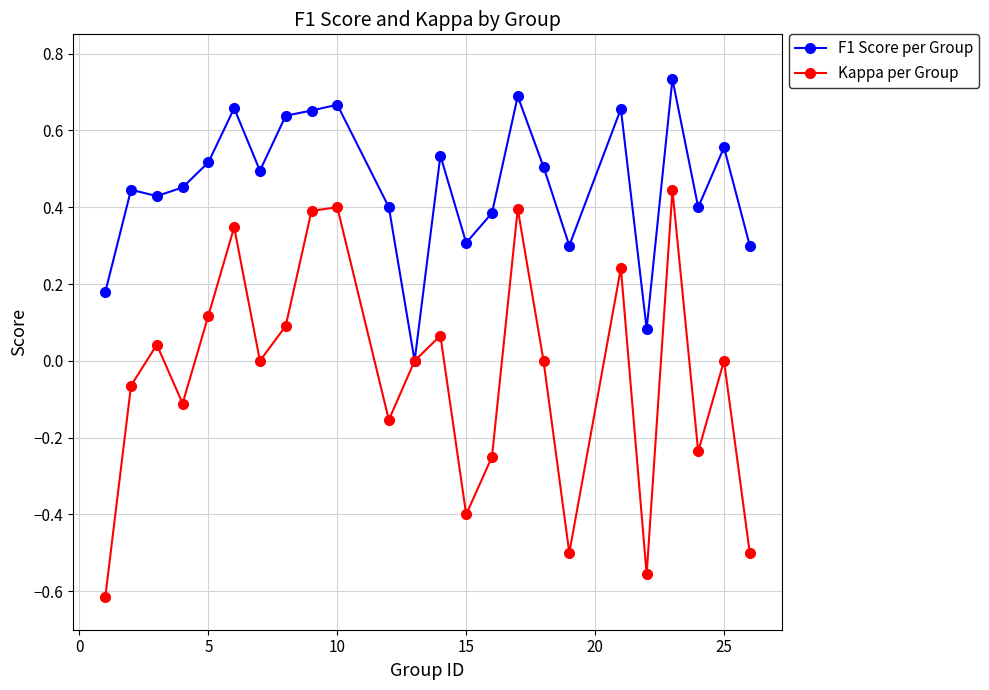

Which series has the largest range (max minus min)?

Kappa per Group